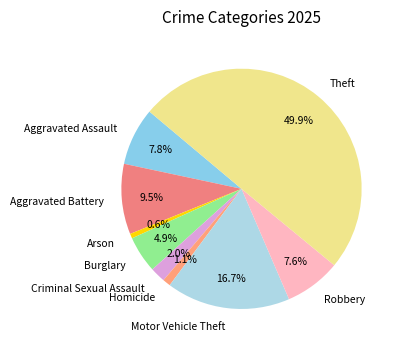

To the nearest percent, what is the average slice percentage?

11%